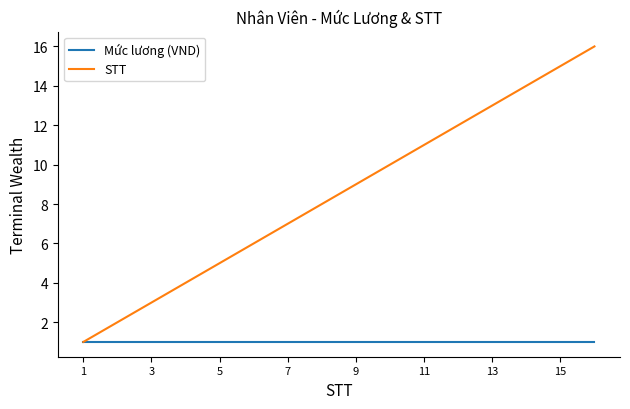

Rank the series by their average value, from lowest to highest.

Mức lương (VND), STT